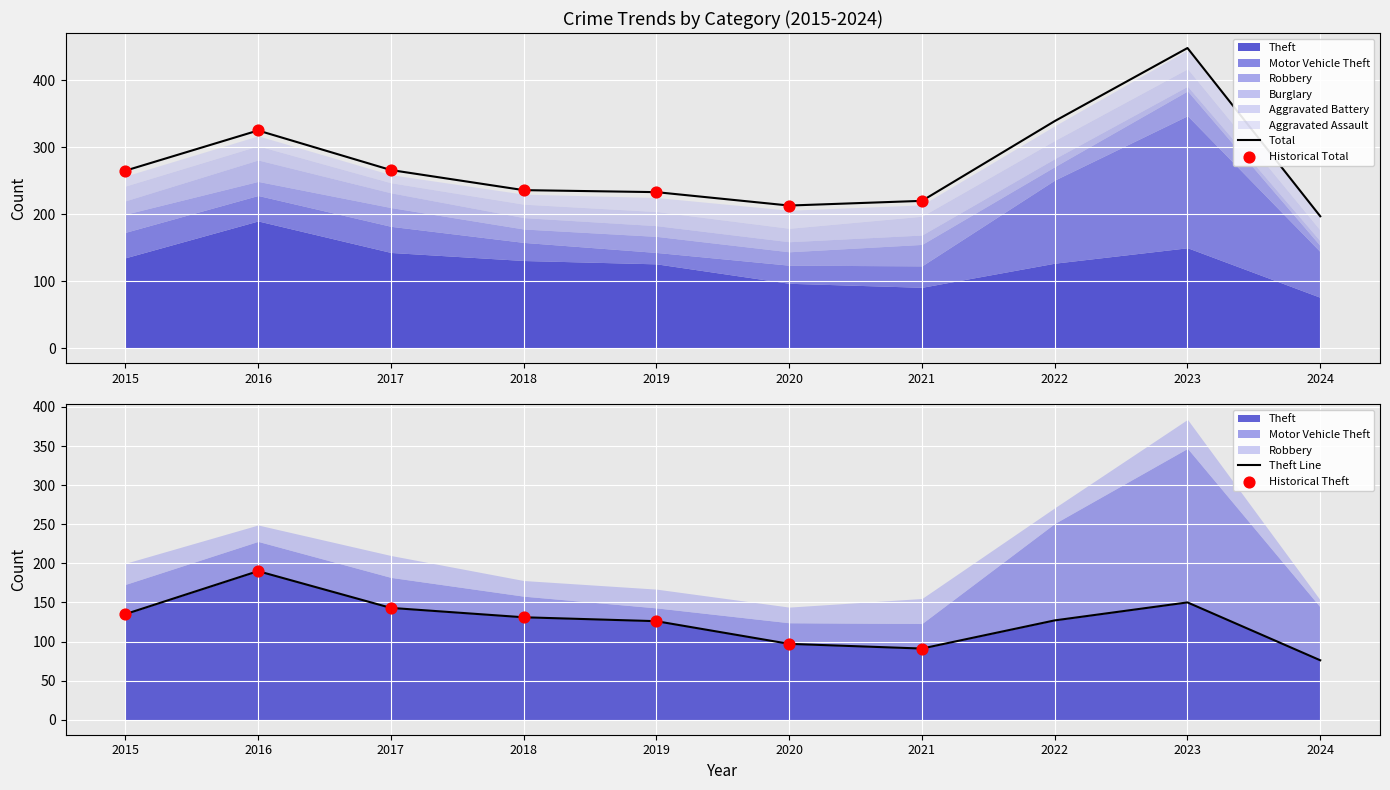

What are all the series names shown in the legend?

Theft, Motor Vehicle Theft, Robbery, Burglary, Aggravated Battery, Aggravated Assault